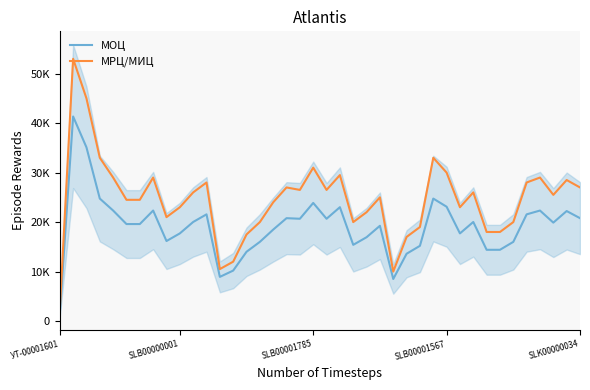

The value of МОЦ at 34 is 15992.0. True or false?

True